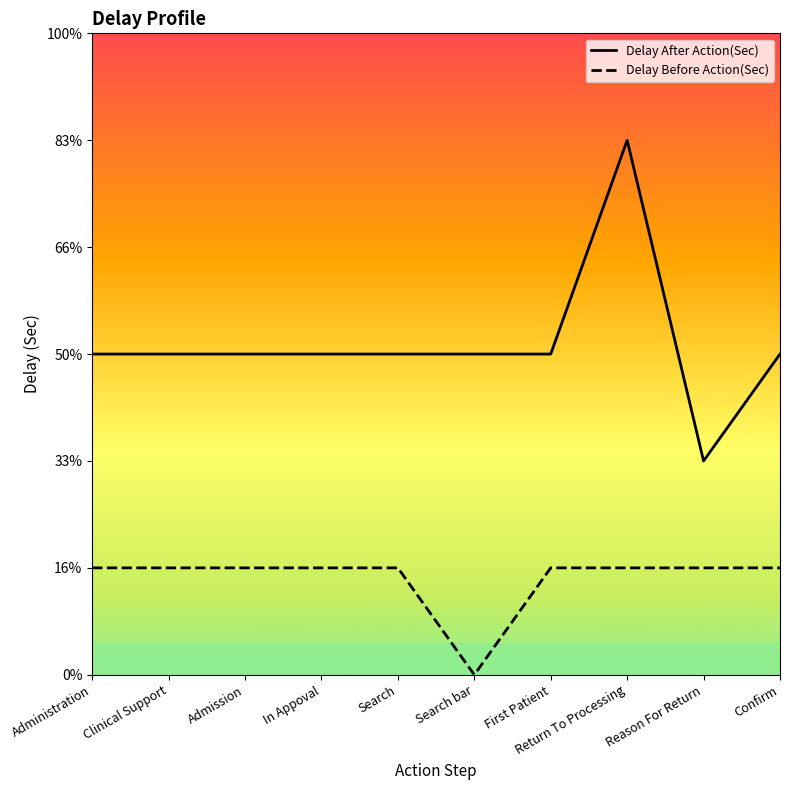

Does the chart display data point markers on the line(s)?

No